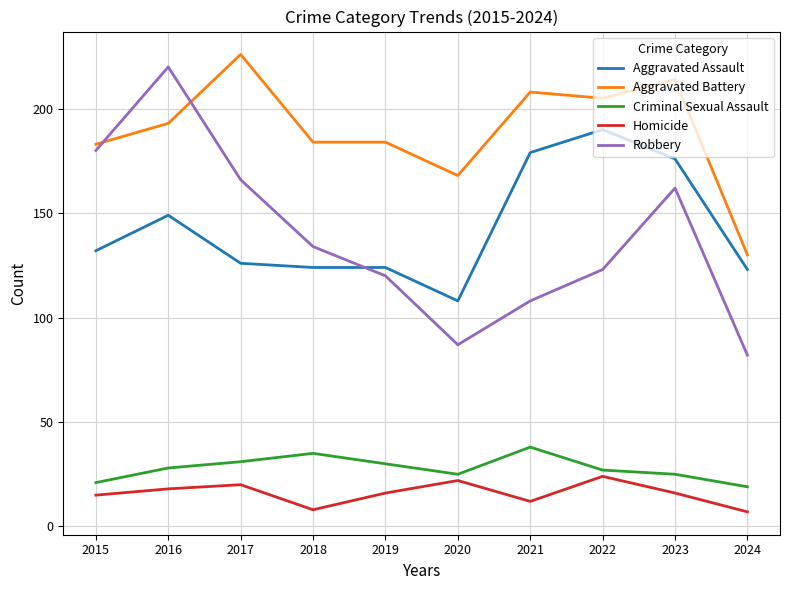

What is the difference between the maximum and second lowest values in the Homicide series?

16